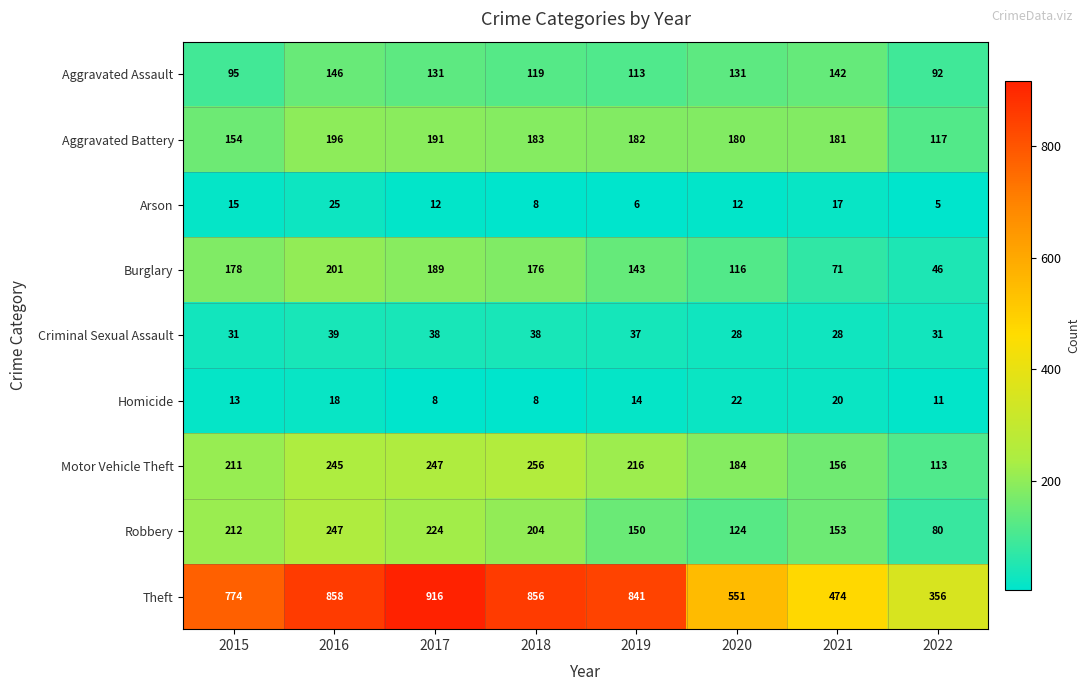

Which series has the widest spread of values?

Theft